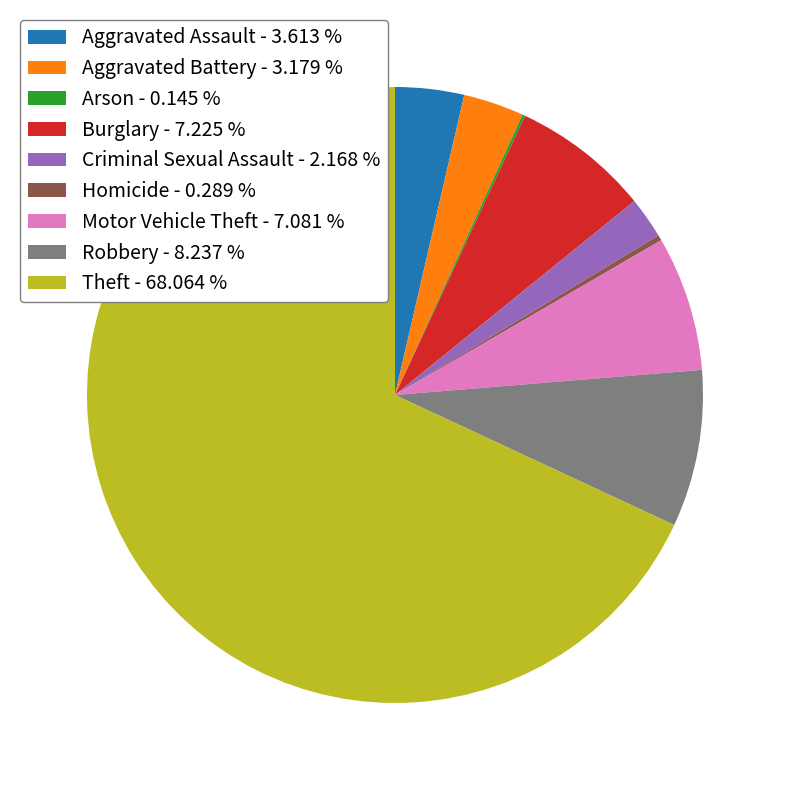

True or false: Motor Vehicle Theft accounts for 7% of the total.

True